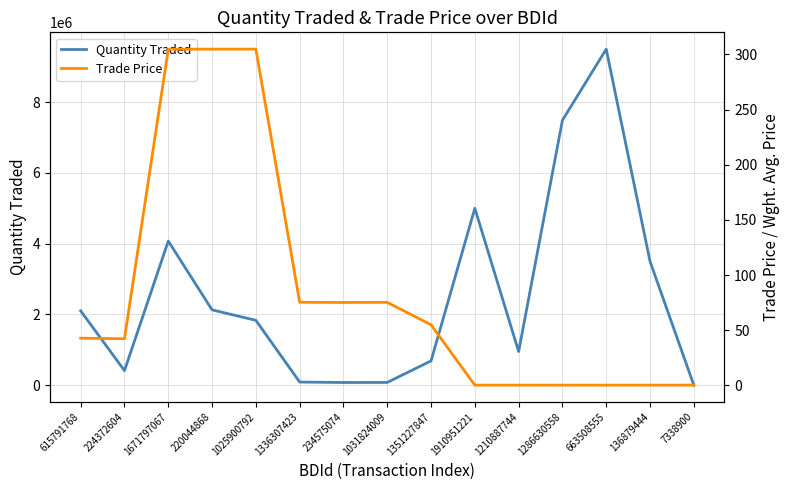

How many categories are shown in the chart?

15